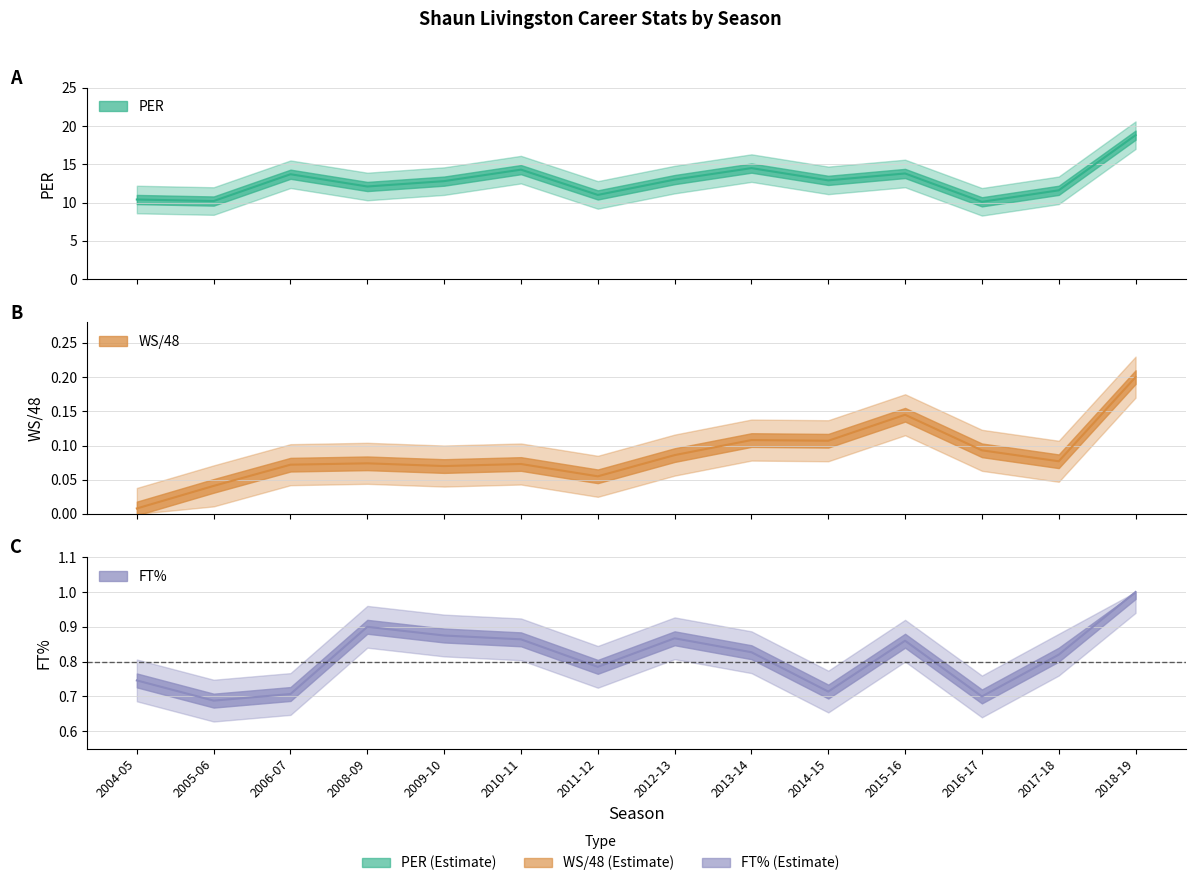

Which label corresponds to the smallest value in the chart?

2004-05